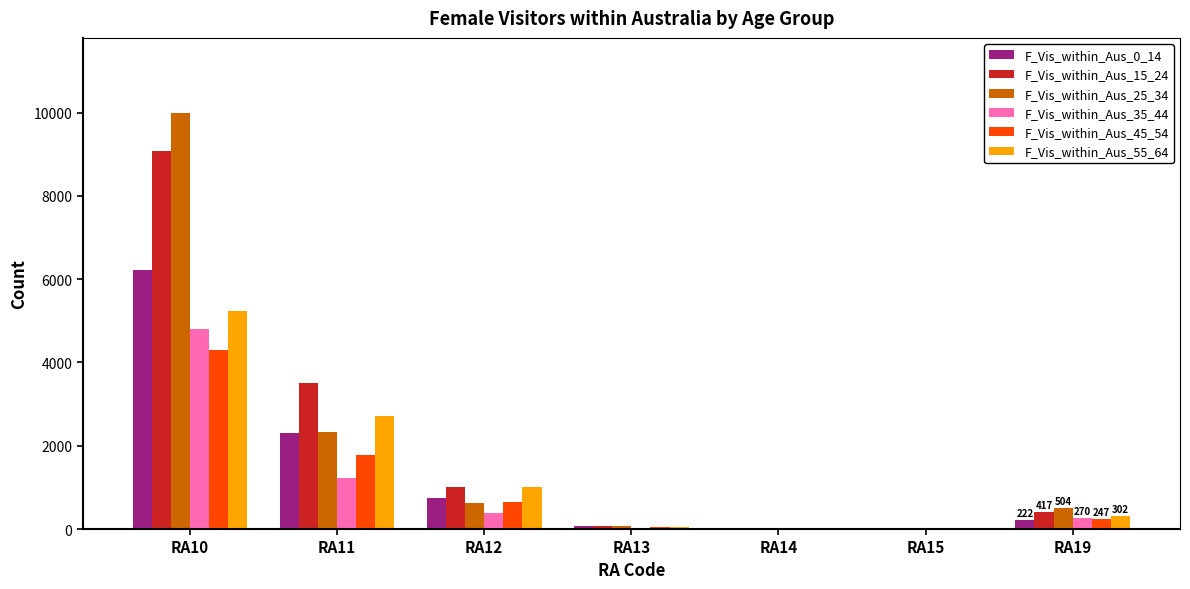

Is the value of F_Vis_within_Aus_25_34 at RA12 greater than the value of F_Vis_within_Aus_35_44 at RA19?

Yes